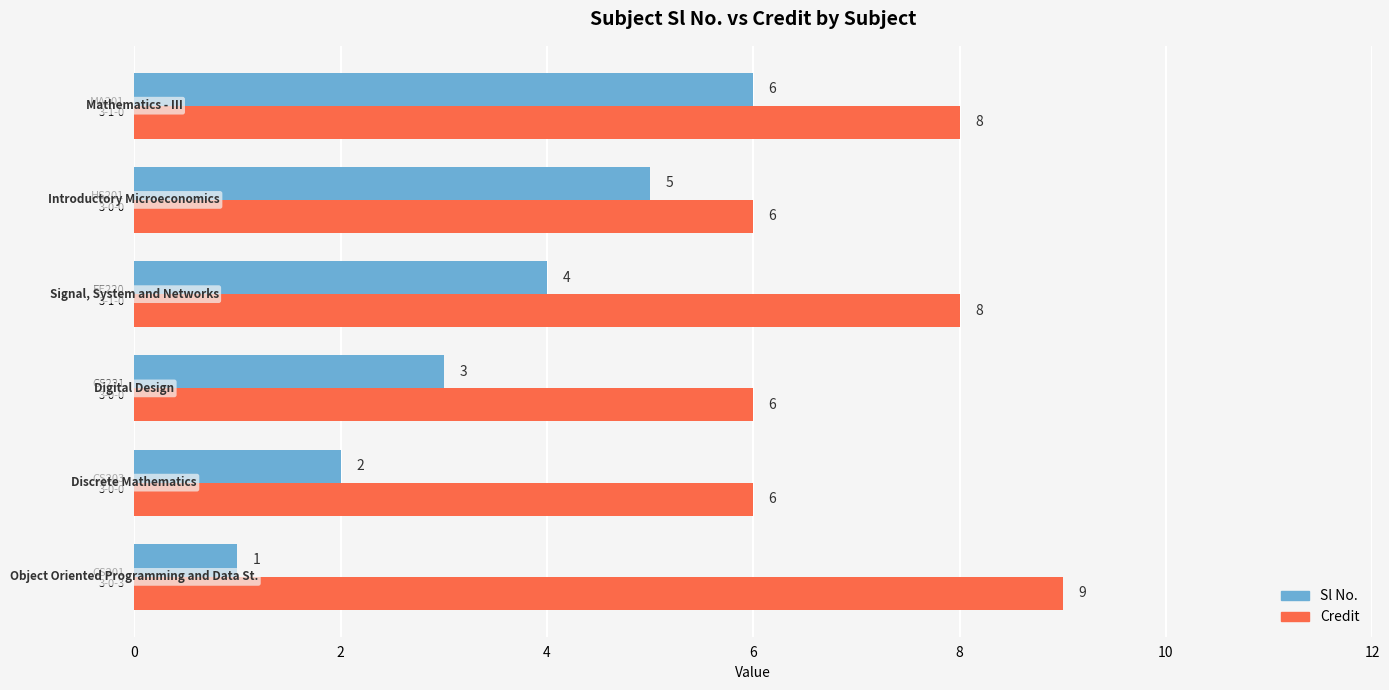

Which series has the largest total across all categories?

Credit